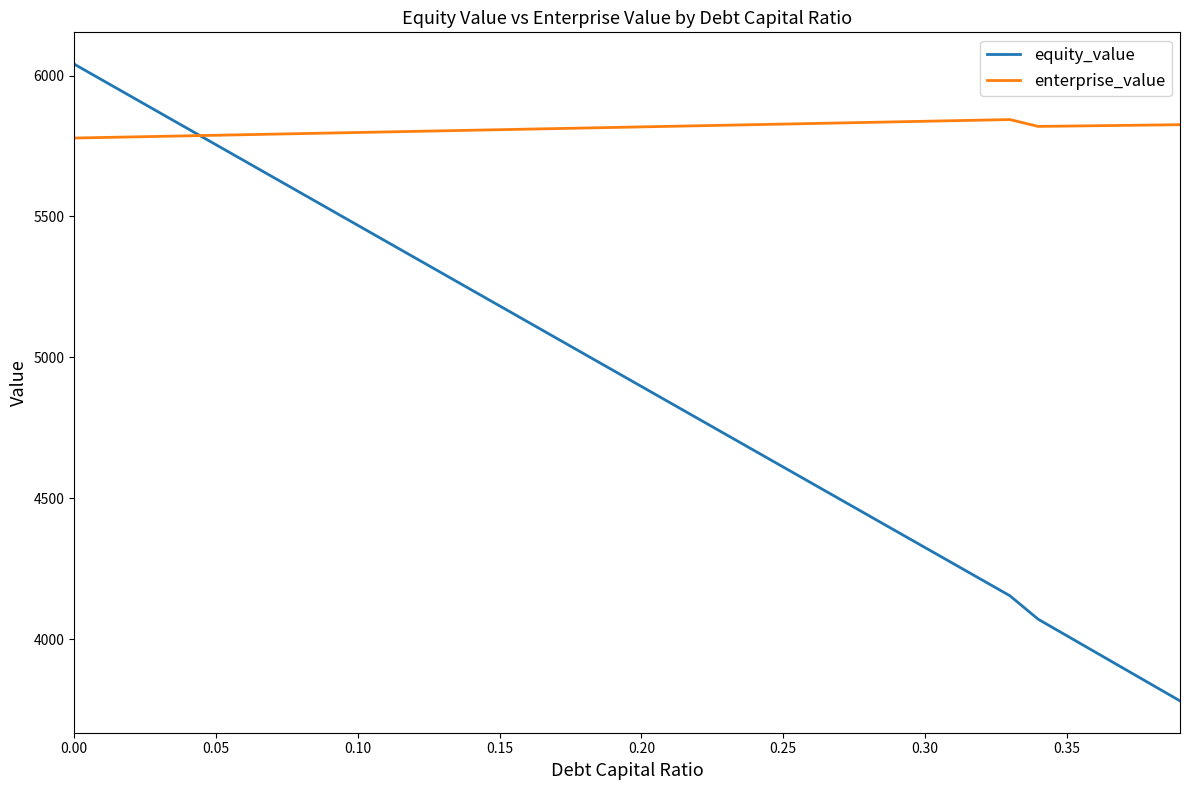

What is the maximum value shown in the chart?

6040.4